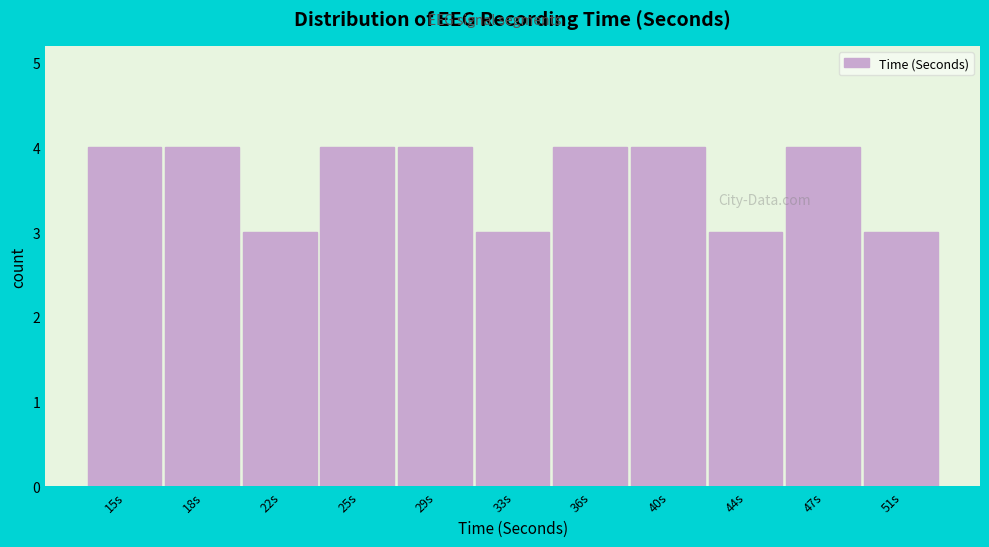

Reading left to right, what are all the values shown in this chart?

15s=4	18s=4	22s=3	25s=4	29s=4	33s=3	36s=4	40s=4	44s=3	47s=4	51s=3